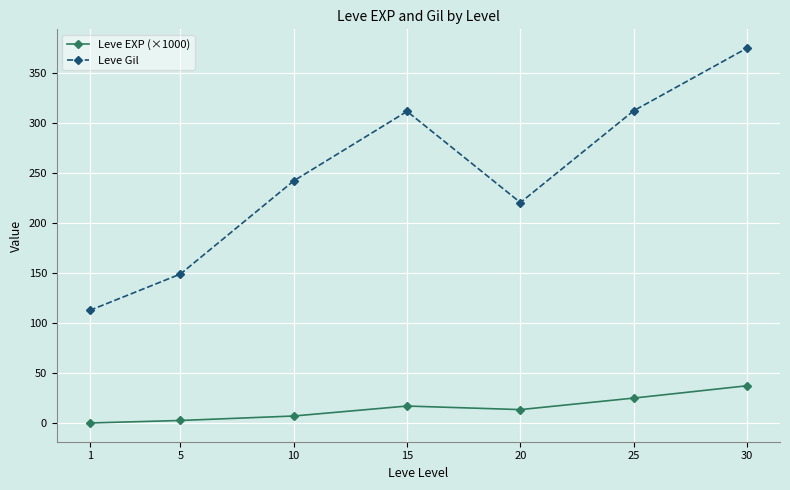

Rank the series by their maximum value, from lowest to highest.

Leve EXP (×1000), Leve Gil